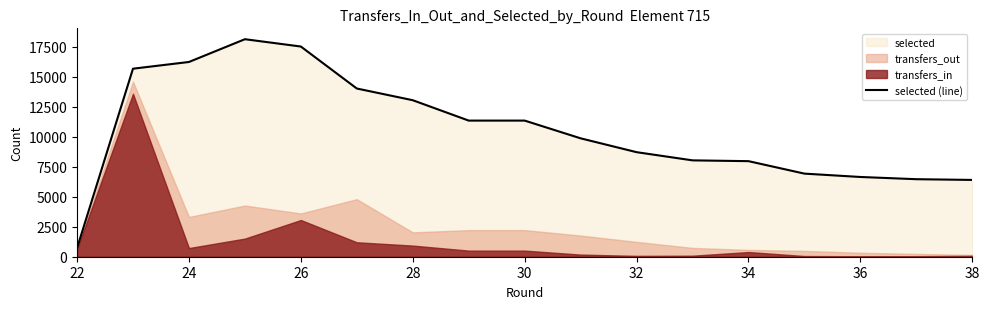

The value of selected (line) at 32 is 8716. True or false?

True